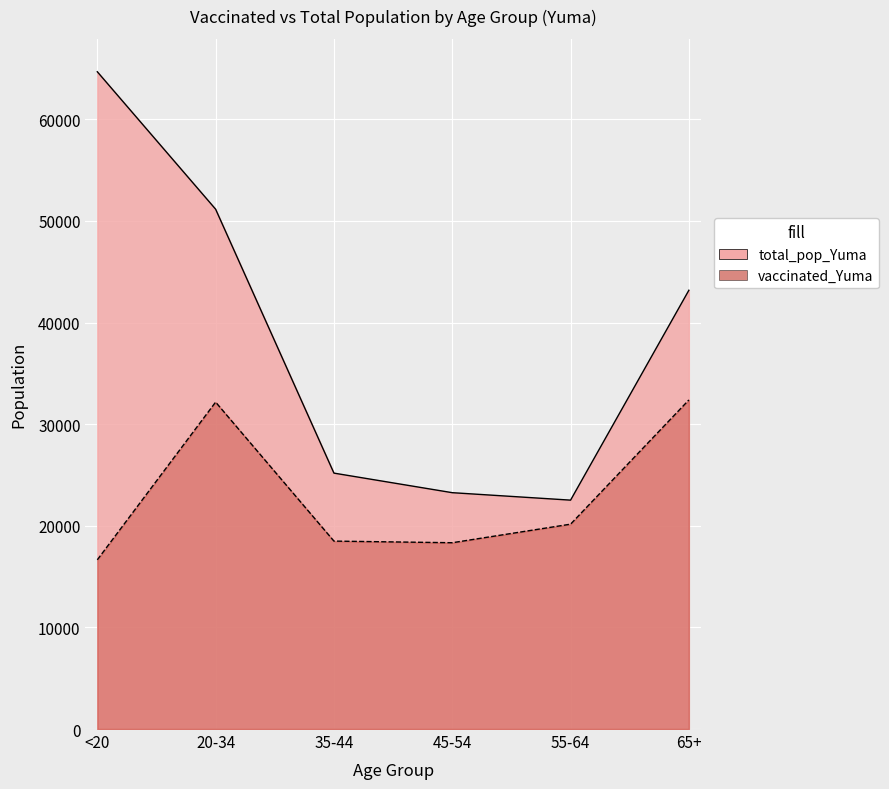

How many lines are shown in the chart?

2